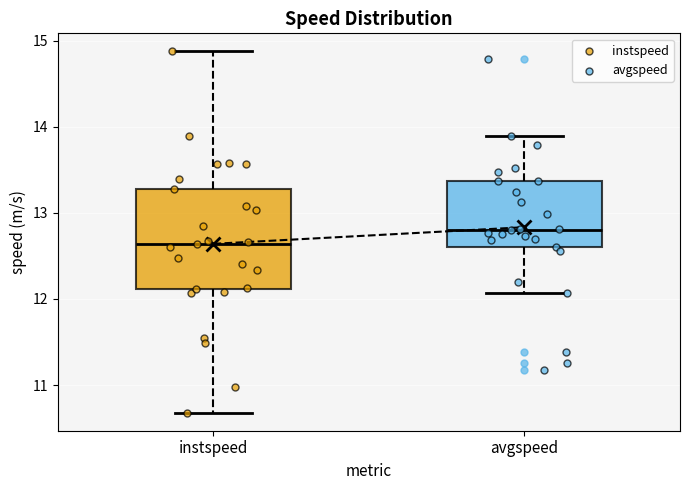

Which box has the highest median line?

avgspeed